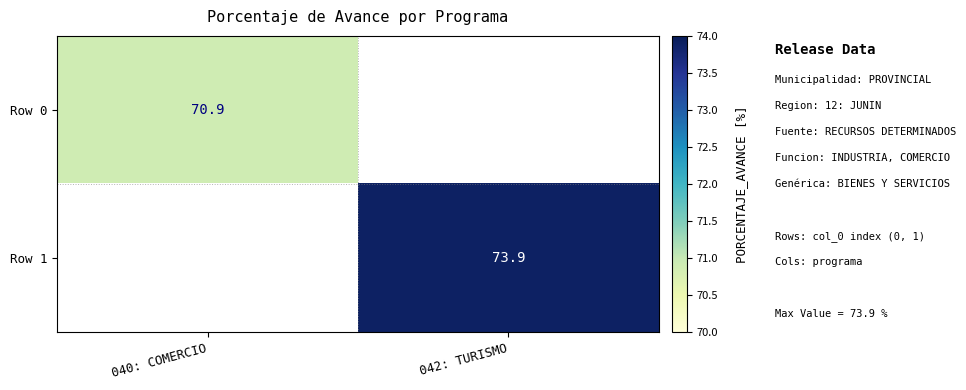

The value of Row 0 at 040: COMERCIO is 116.0. True or false?

False